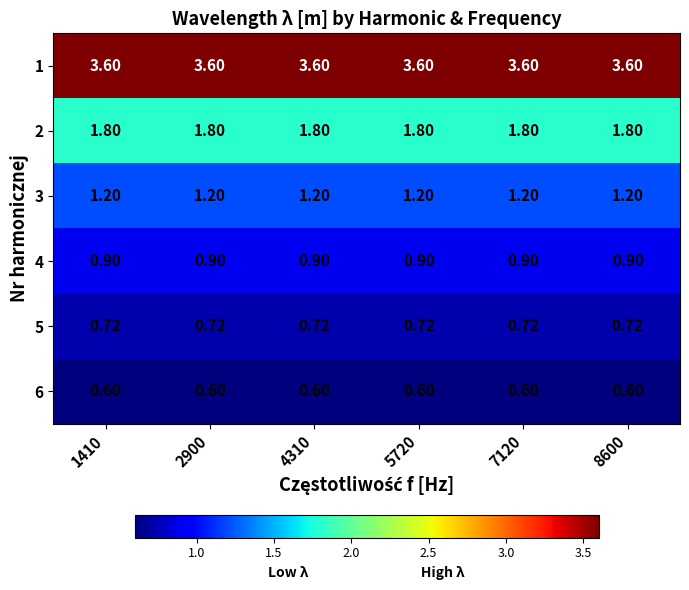

Is the value of 2 at 1410 greater than the value of 1 at 4310?

No